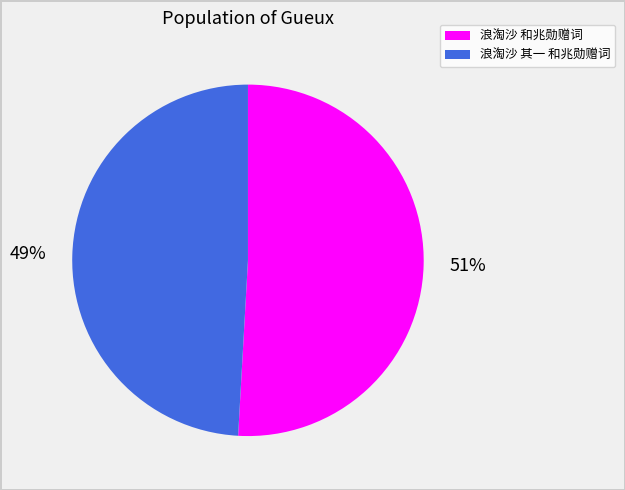

Which slice is the smallest?

浪淘沙 其一 和兆勋赠词